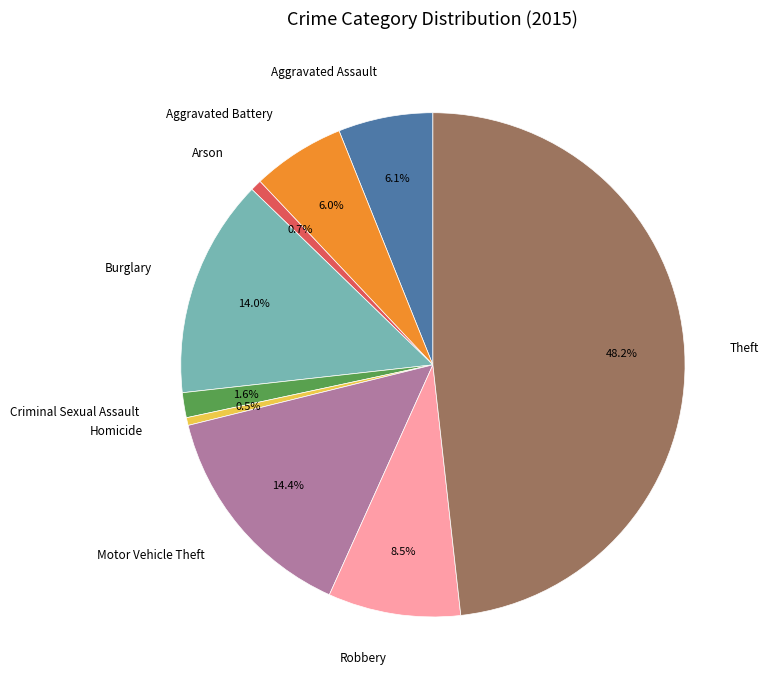

What is the ratio of the value at Burglary to the value at Criminal Sexual Assault?

8.8